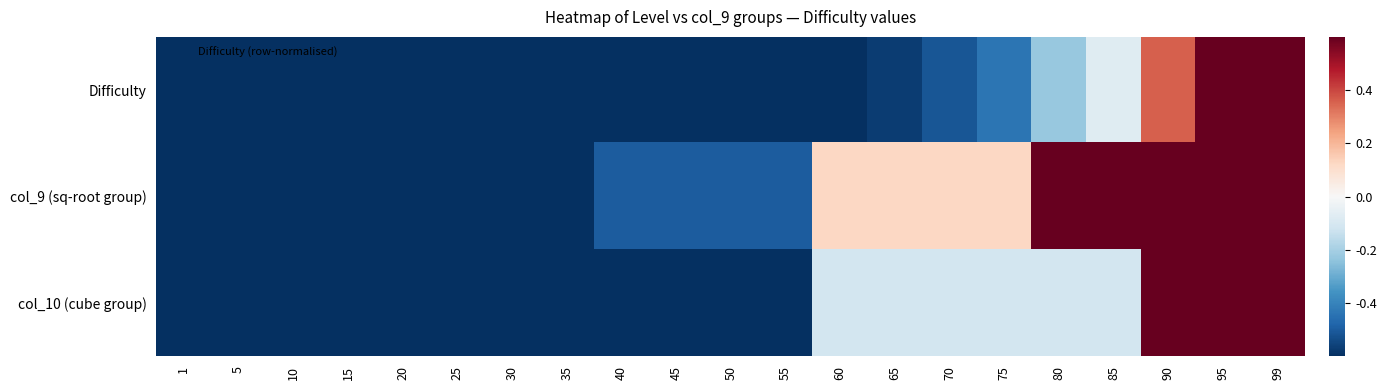

Reading left to right, extract all data points from this chart.

Difficulty: 1=-1.0	5=-1.0	10=-1.0	15=-1.0	20=-1.0	25=-1.0	30=-0.9	35=-0.9	40=-0.9	45=-0.9	50=-0.9	55=-0.8	60=-0.6	65=-0.6	70=-0.5	75=-0.4	80=-0.2	85=-0.1	90=0.4	95=0.7	99=1.0
col_9 (sq-root group): 1=-1.0	5=-1.0	10=-1.0	15=-1.0	20=-0.9	25=-0.9	30=-0.9	35=-0.9	40=-0.5	45=-0.5	50=-0.5	55=-0.5	60=0.1	65=0.1	70=0.1	75=0.1	80=1.0	85=1.0	90=1.0	95=1.0	99=1.0
col_10 (cube group): 1=-1.0	5=-1.0	10=-1.0	15=-1.0	20=-1.0	25=-1.0	30=-0.8	35=-0.8	40=-0.8	45=-0.8	50=-0.8	55=-0.8	60=-0.1	65=-0.1	70=-0.1	75=-0.1	80=-0.1	85=-0.1	90=1.0	95=1.0	99=1.0